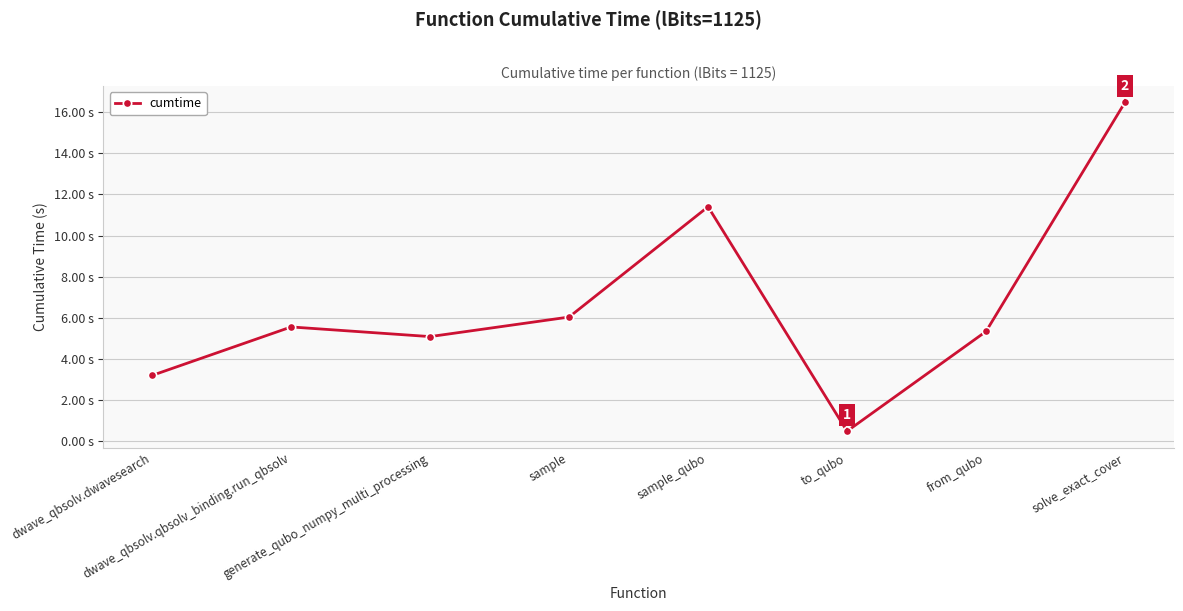

Reading left to right, transcribe all the data shown in this chart.

3.2	5.6	5.1	6.0	11.4	0.5	5.3	16.5